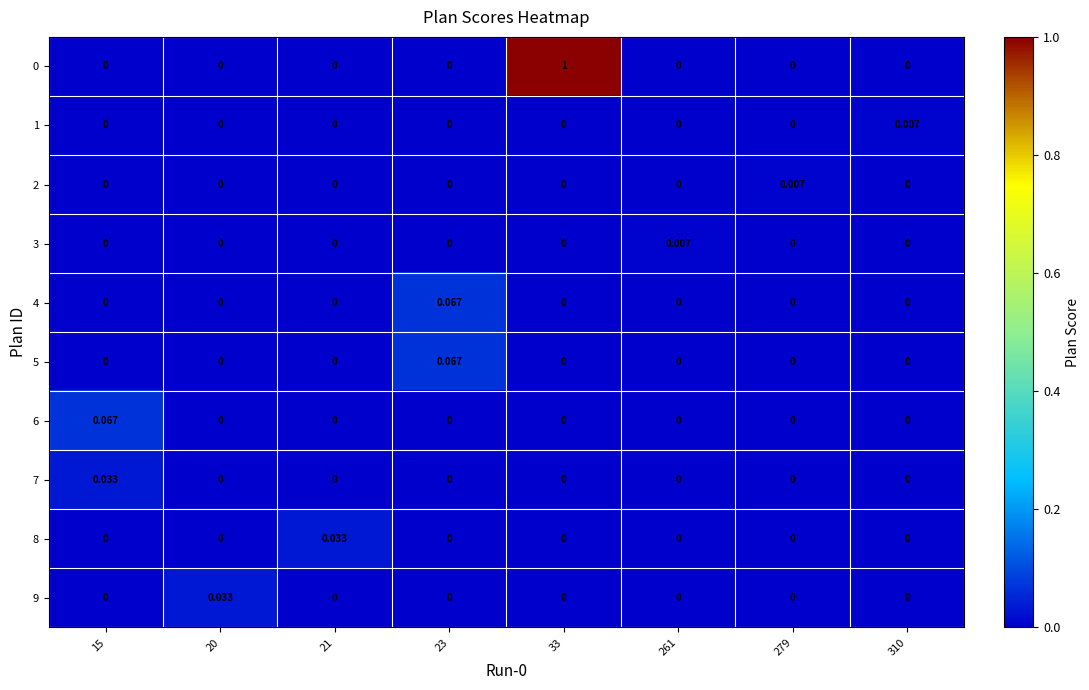

How many series are shown in this chart?

10